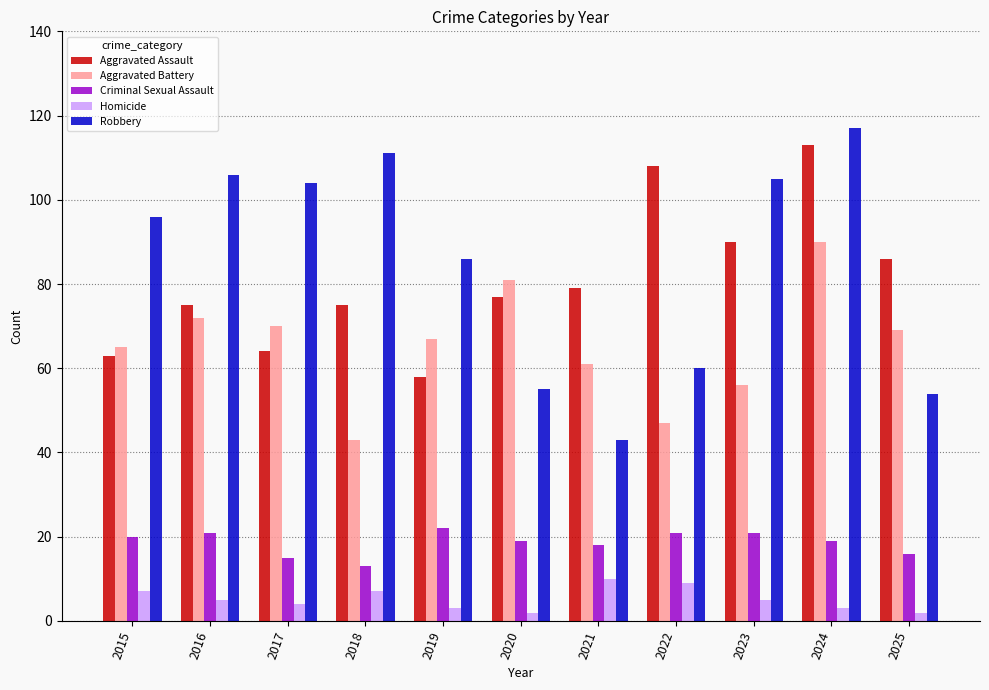

Is it true that Aggravated Assault equals 75 at 2016?

True